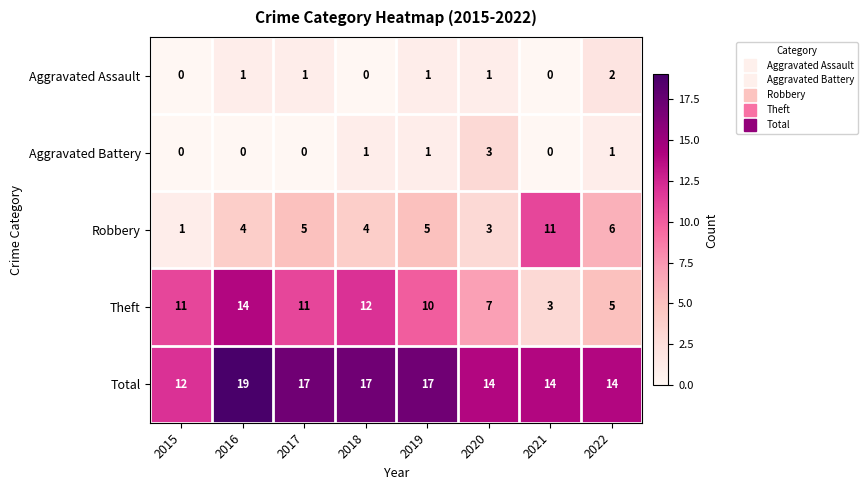

Is it true that Total equals 25 at 2022?

False